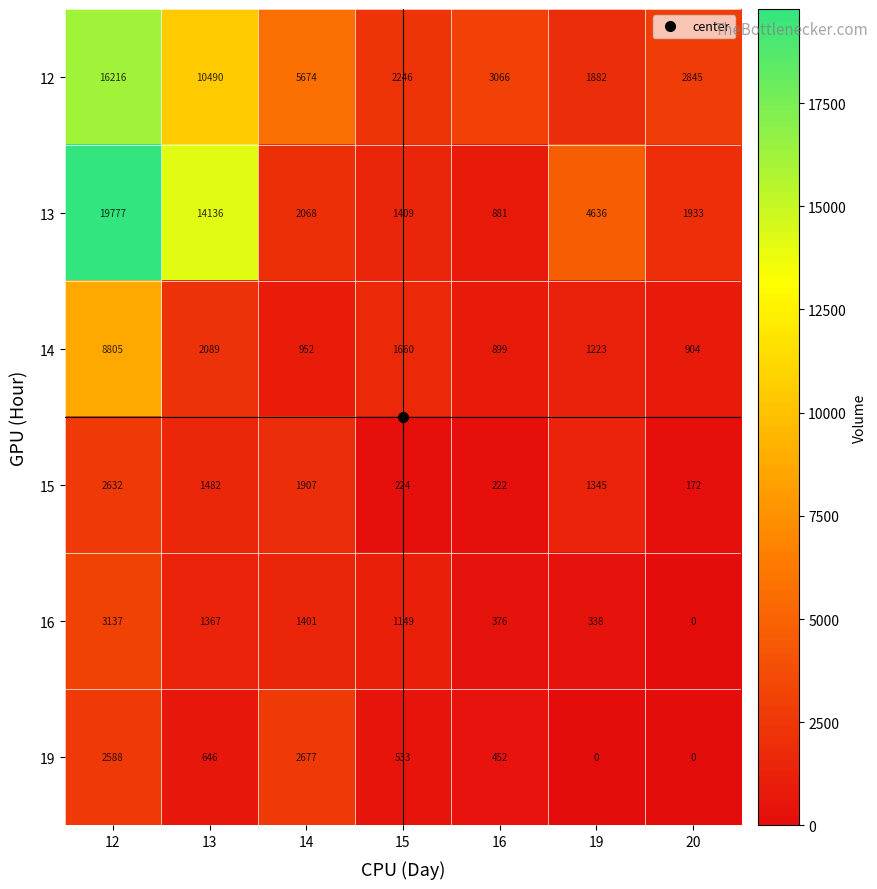

What is the average value of the 13 series?

6406